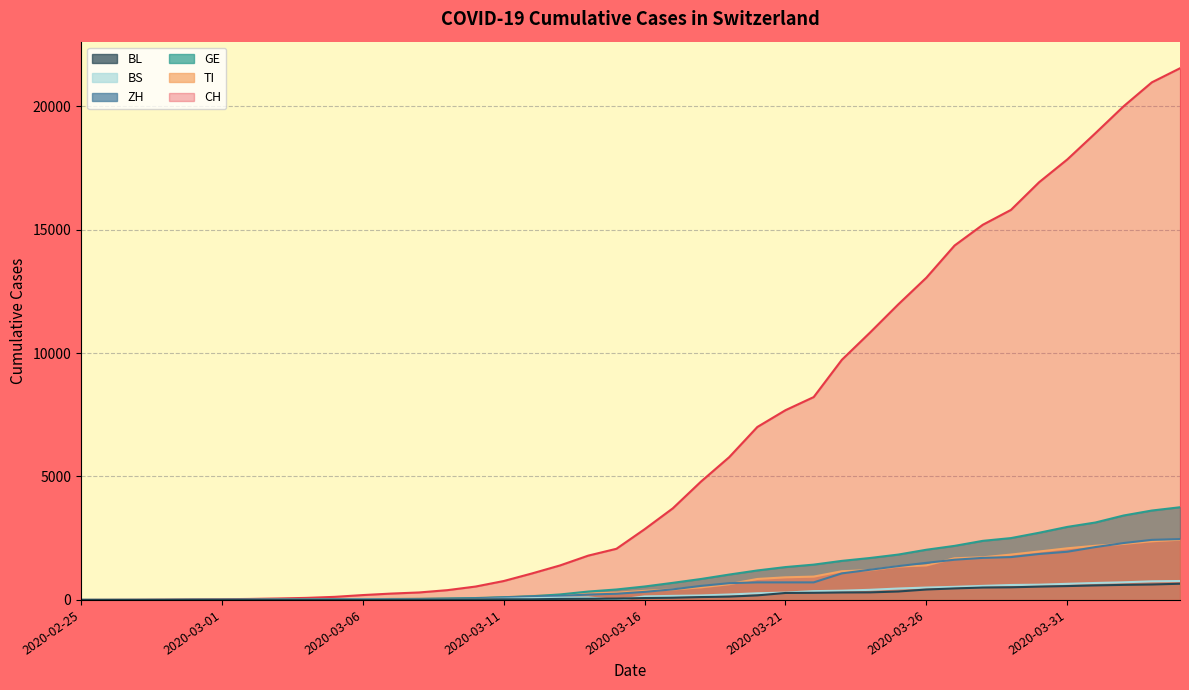

What is the sum of the ZH values at 2020-03-03 and 2020-02-28?

15